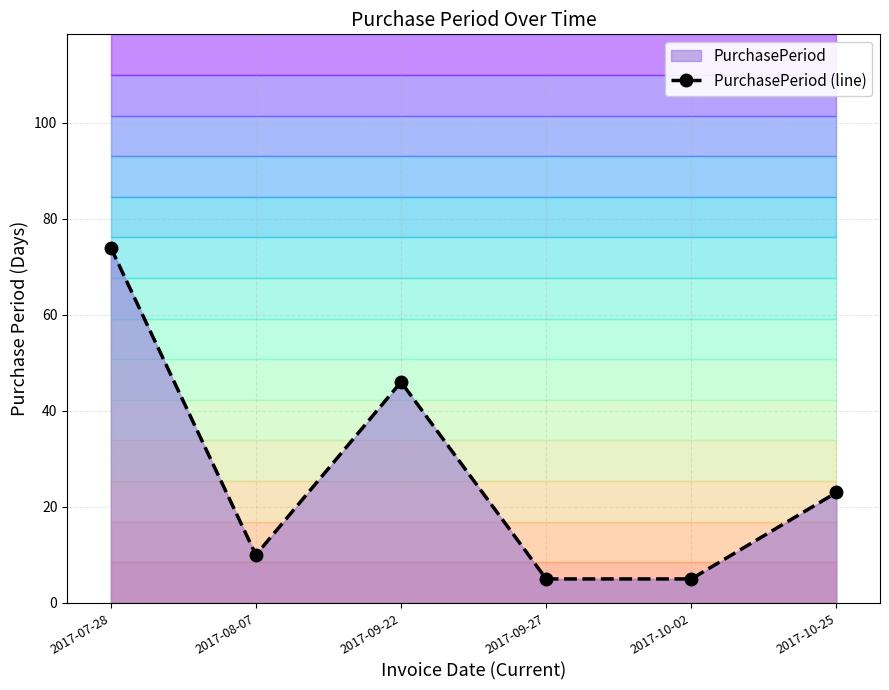

What is the label of the 4th point from the right?

2017-09-22